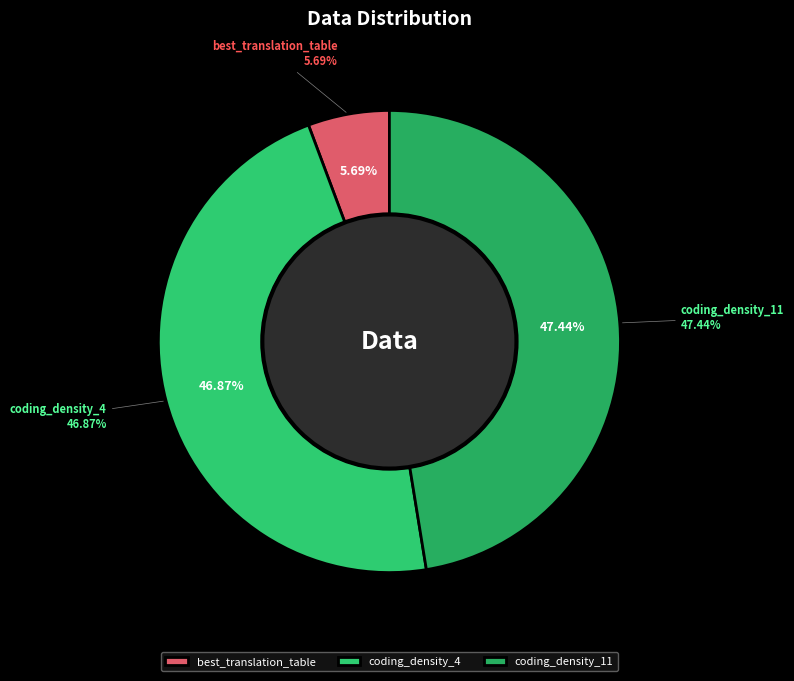

To the nearest percent, what is the difference between the largest and smallest slice percentages?

42%